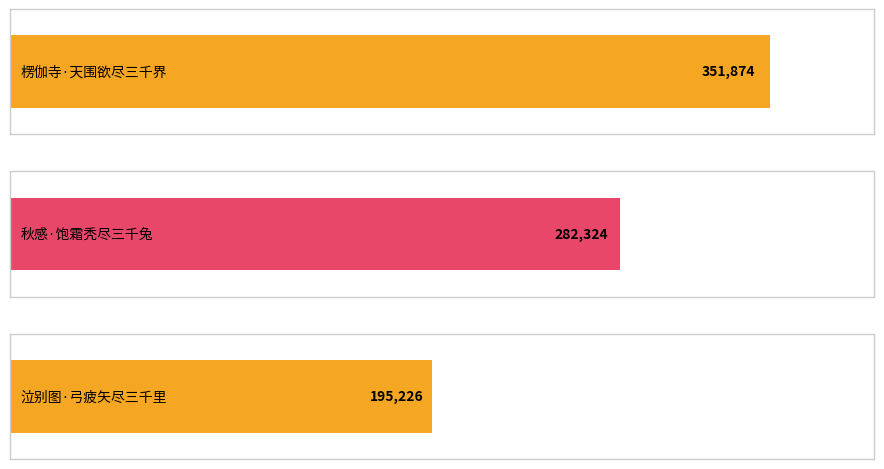

What is the value of the 1st bar from the left?

351874